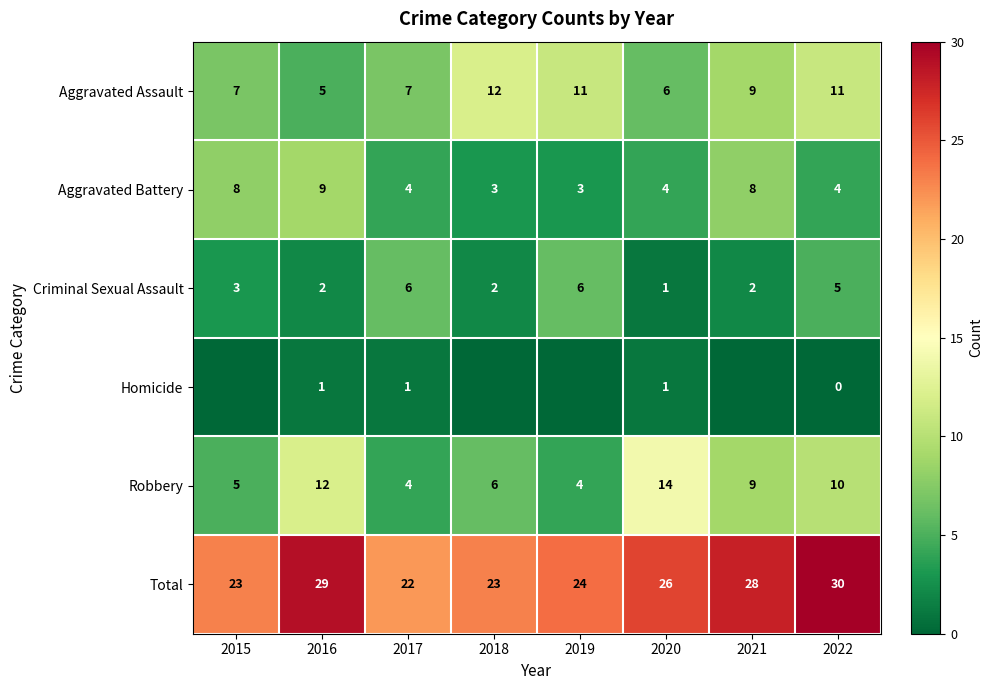

How many values in the Total series are below 26?

4